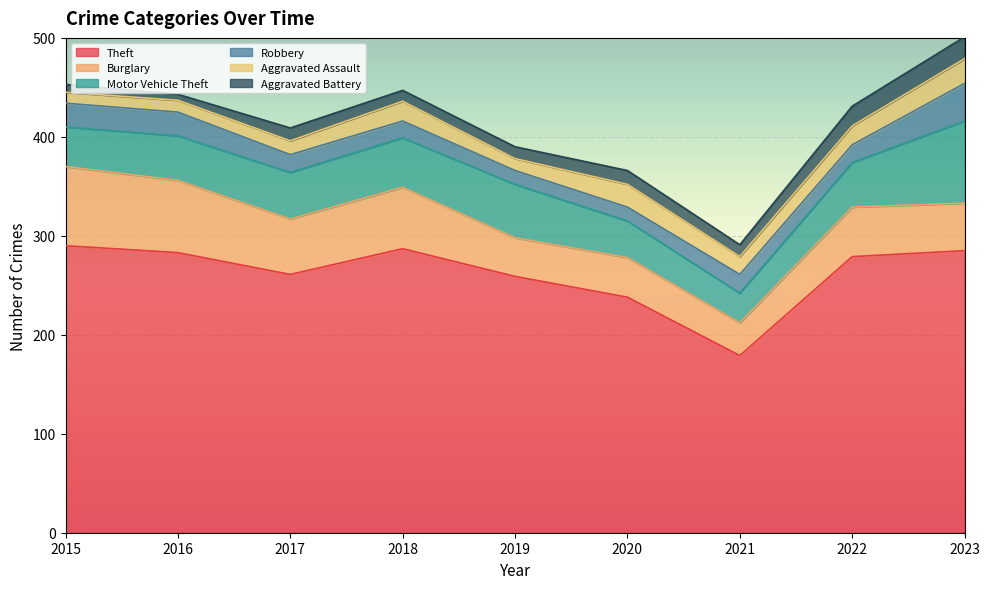

What is the approximate value of Burglary at 2019, to the nearest 10?

40